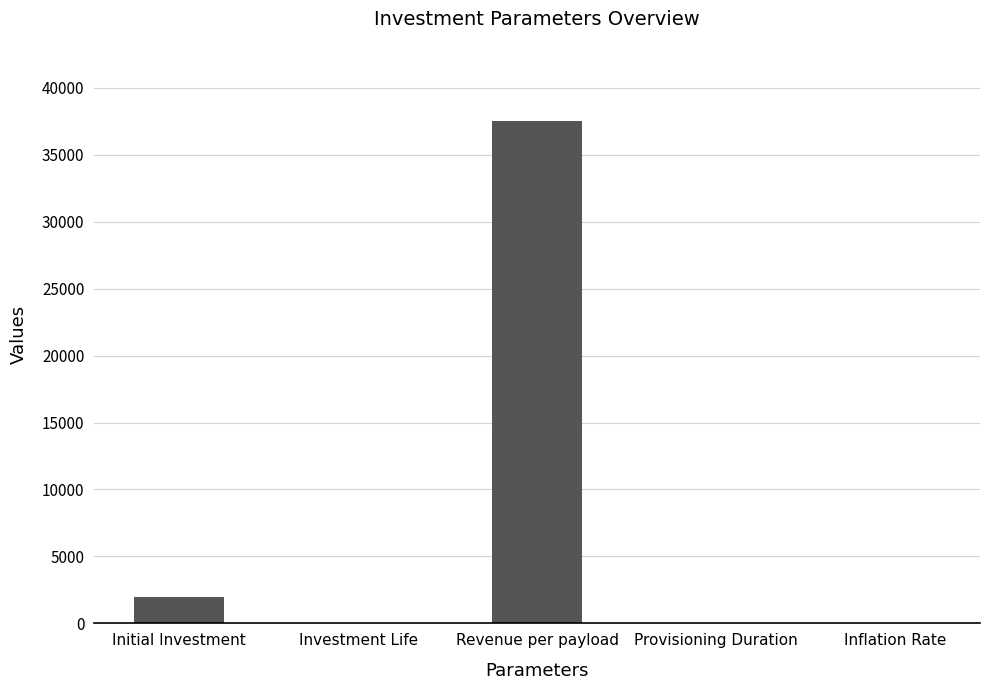

The chart shows a value of 0.0 at Inflation Rate. True or false?

True